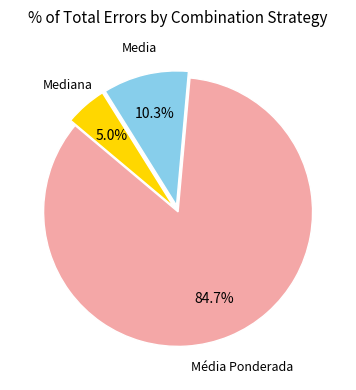

Is there any slice that represents more than half of the pie?

Yes